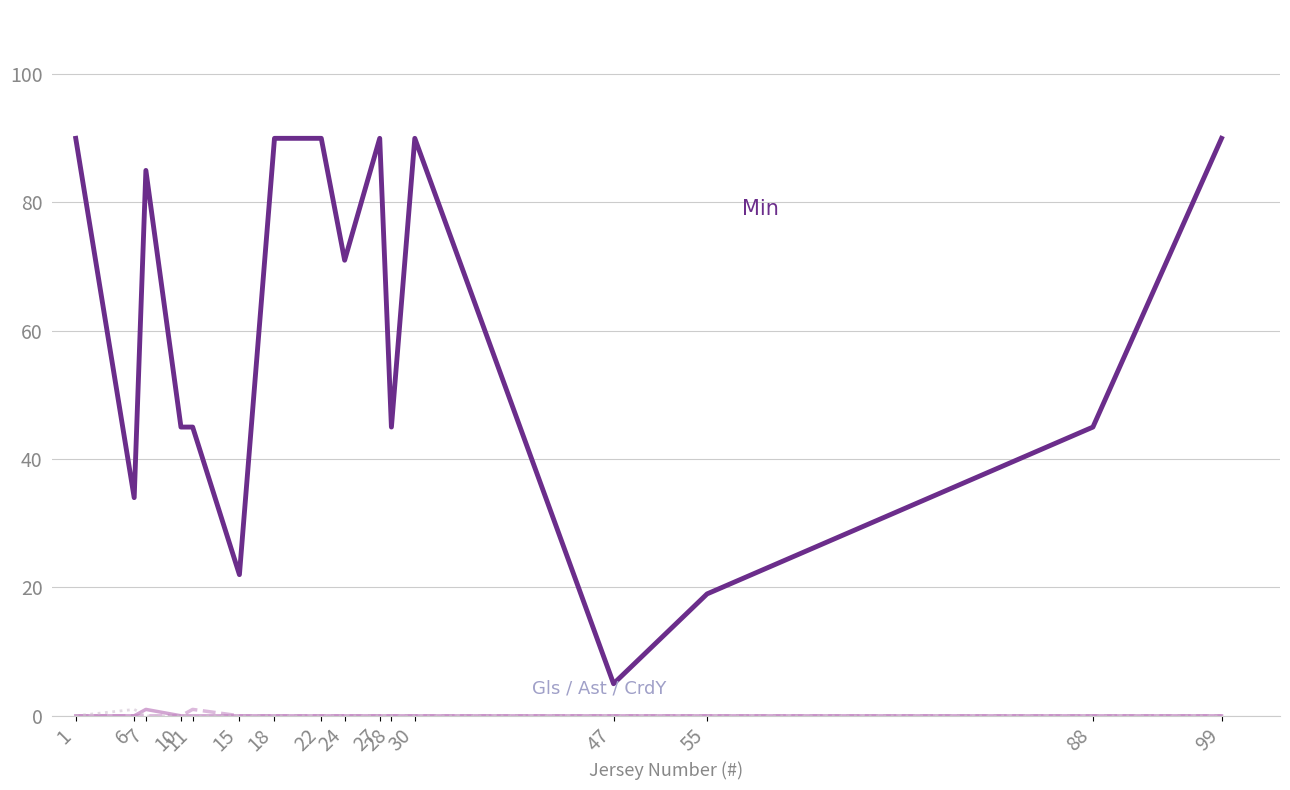

What is the greatest value displayed?

90